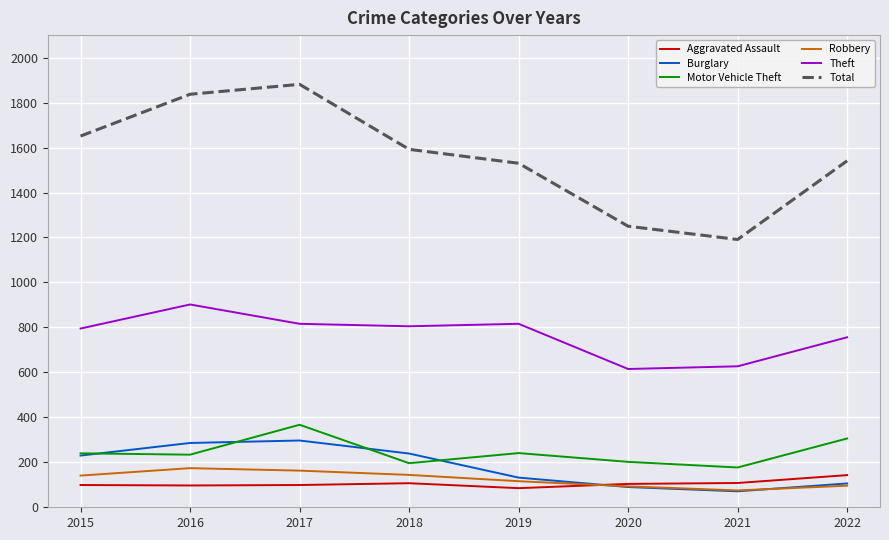

At how many categories does at least one series exceed 494?

8